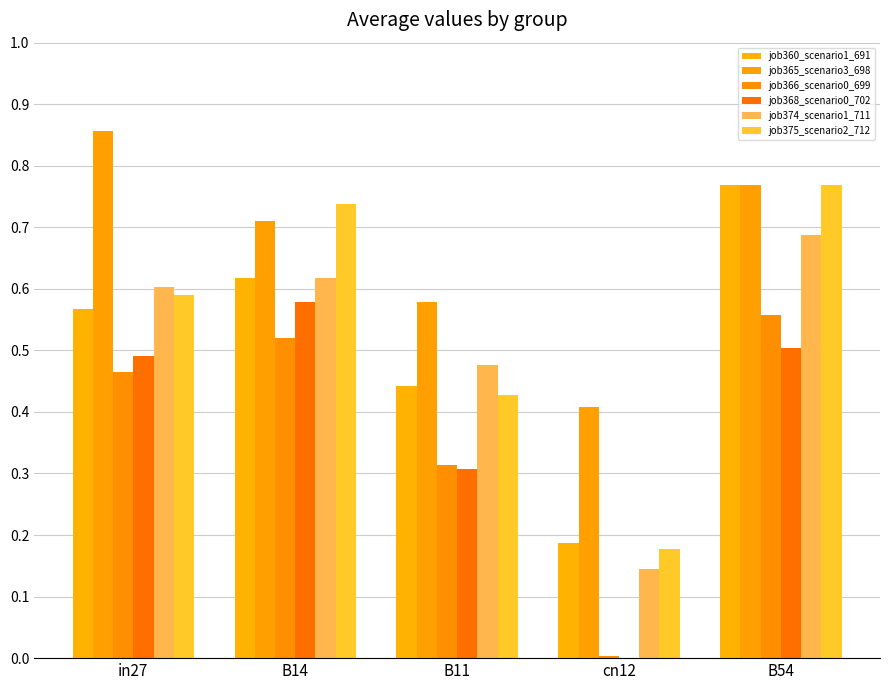

At how many categories does at least one series exceed 0?

5